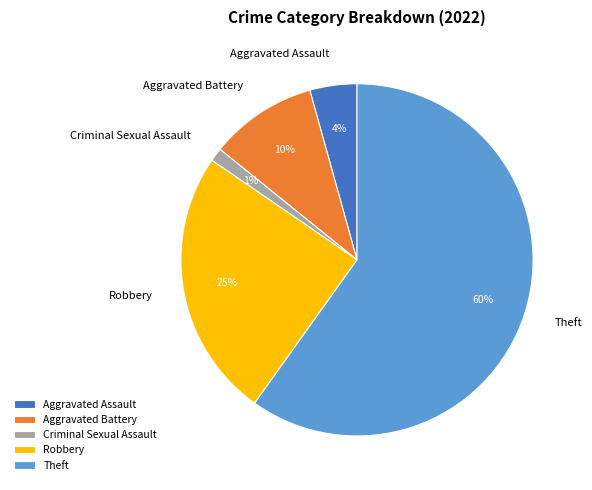

Rank the categories by value from highest to lowest.

Theft, Robbery, Aggravated Battery, Aggravated Assault, Criminal Sexual Assault